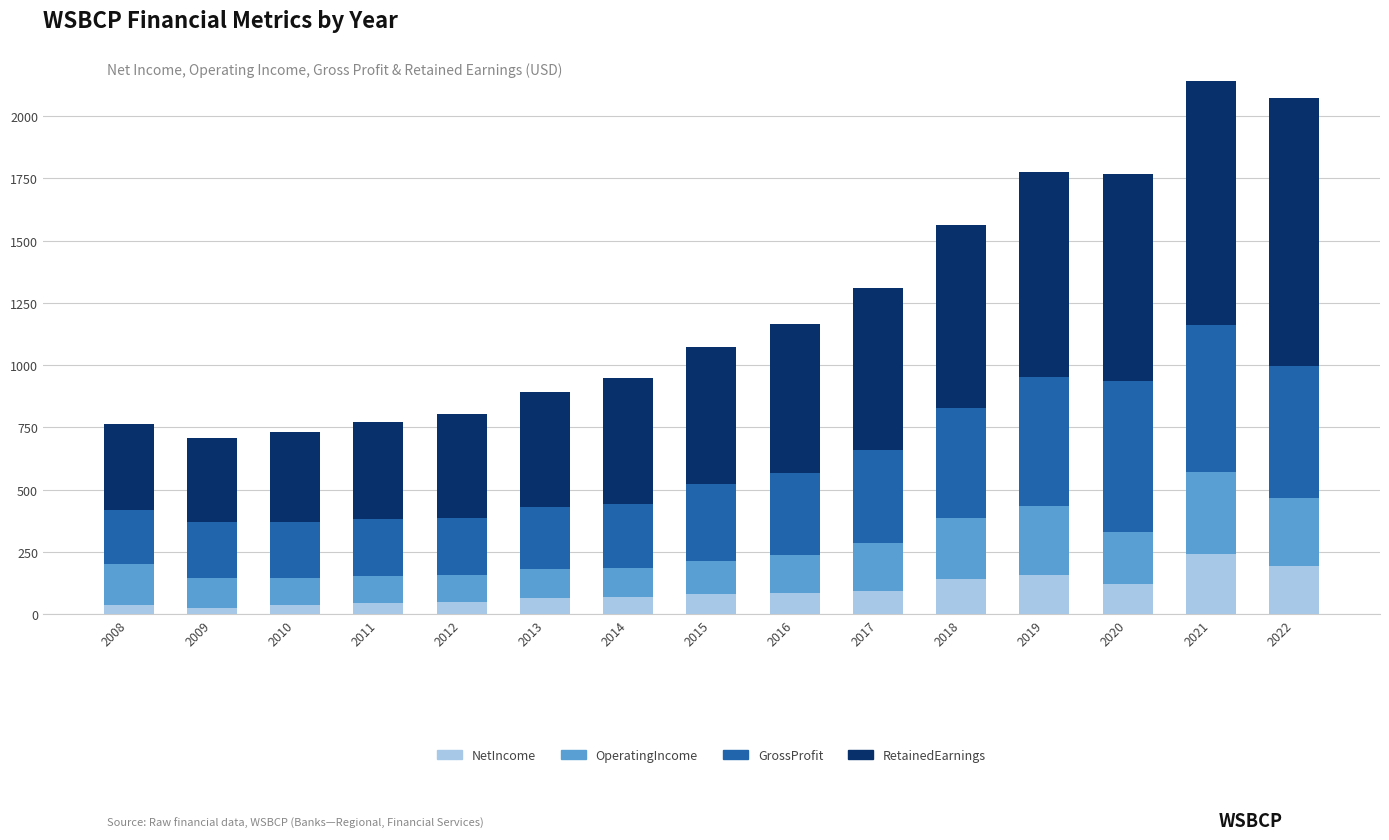

How many values in the NetIncome series exceed 80?

8